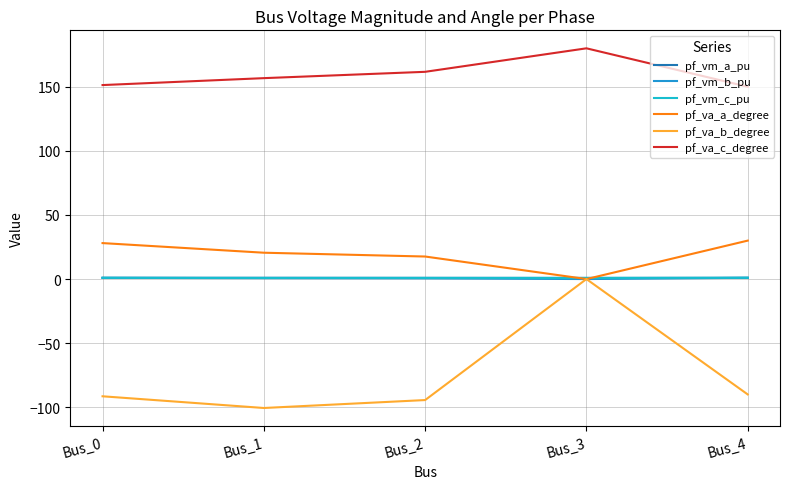

What is the difference between the highest and lowest values at Bus_4?

240.0